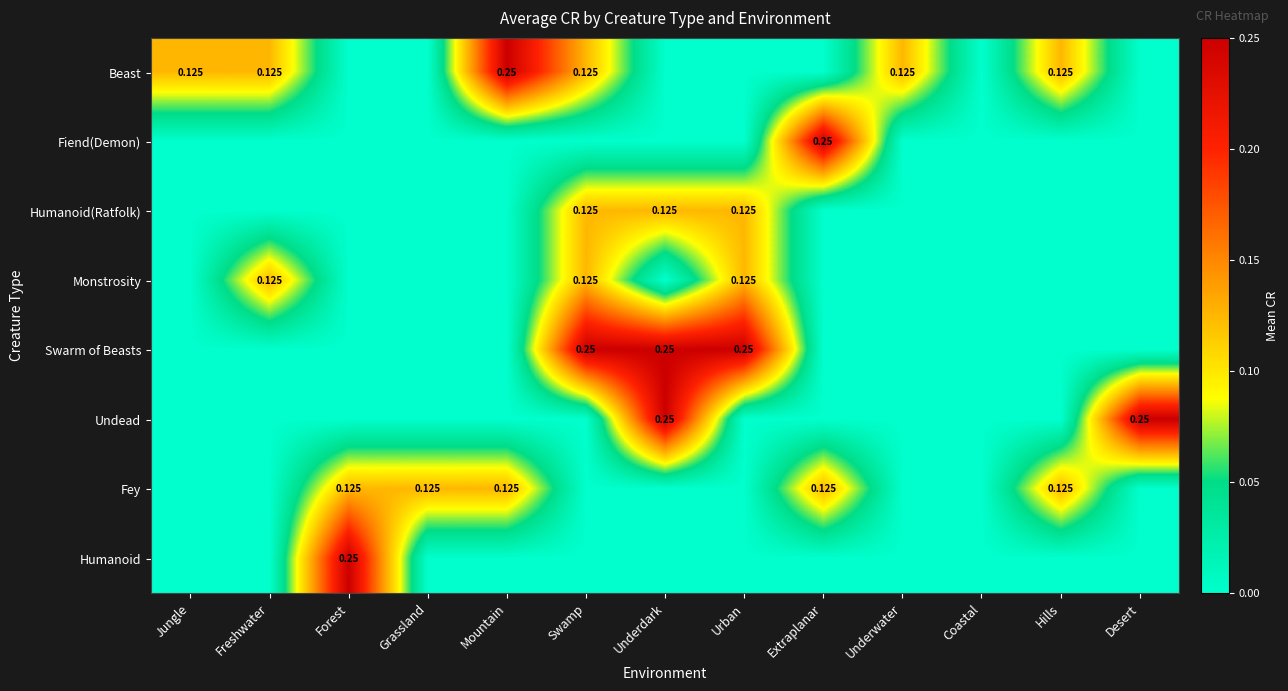

True or false: Swarm of Beasts has a value of 0.0 at Freshwater.

True